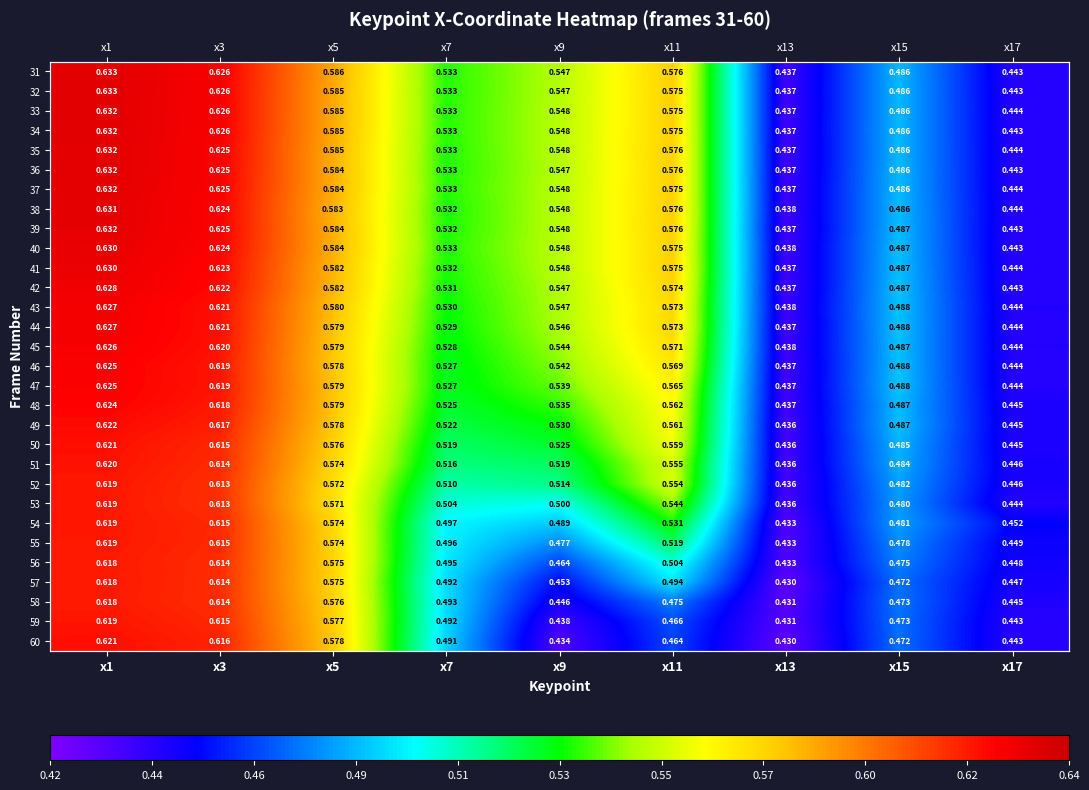

The value of 44 at x11 is 0.1. True or false?

False